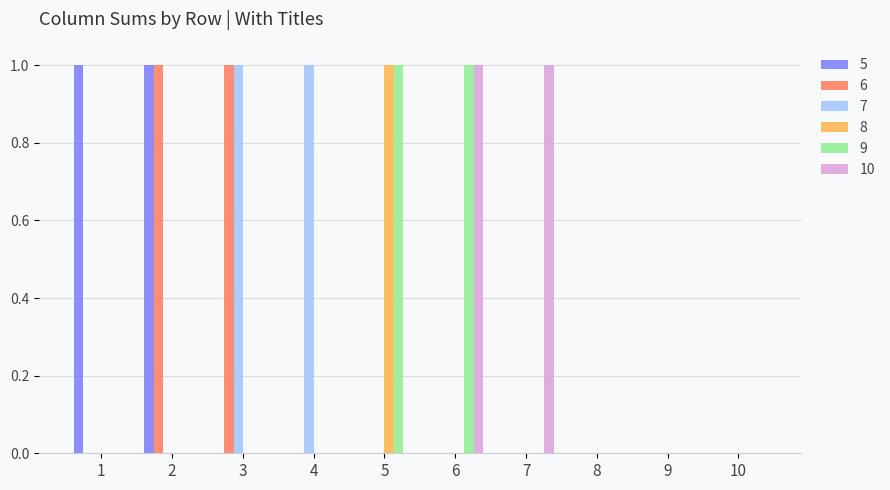

Count the number of data series in this chart.

6